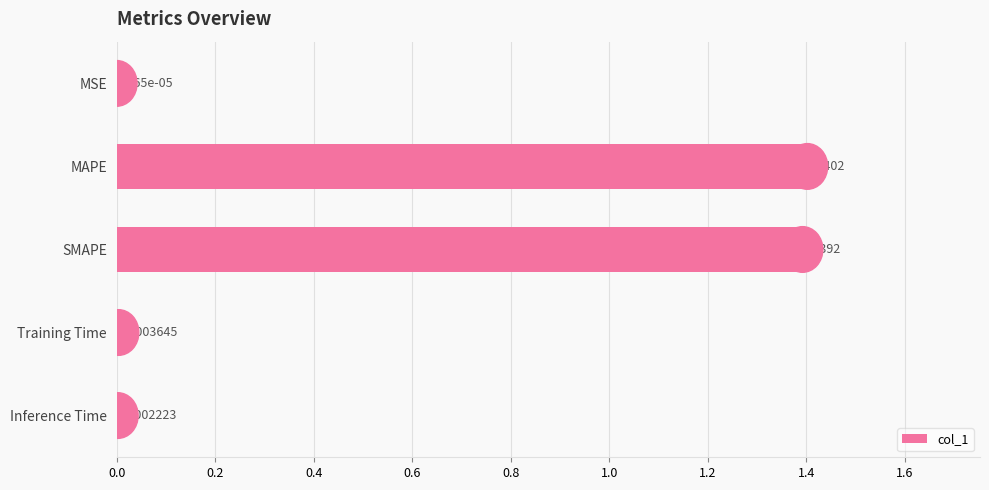

Between Inference Time and Training Time, which is larger?

Training Time